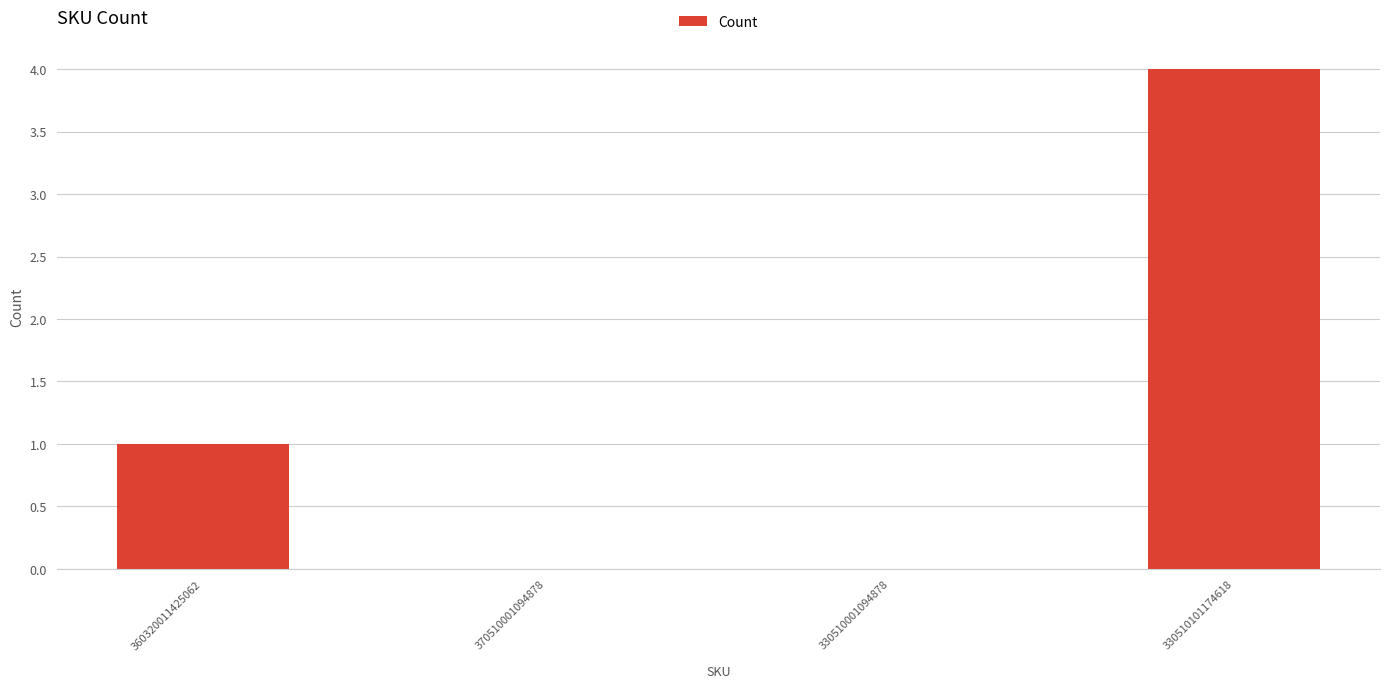

What is the change in value from 360320011425062 to 330510101174618?

+3